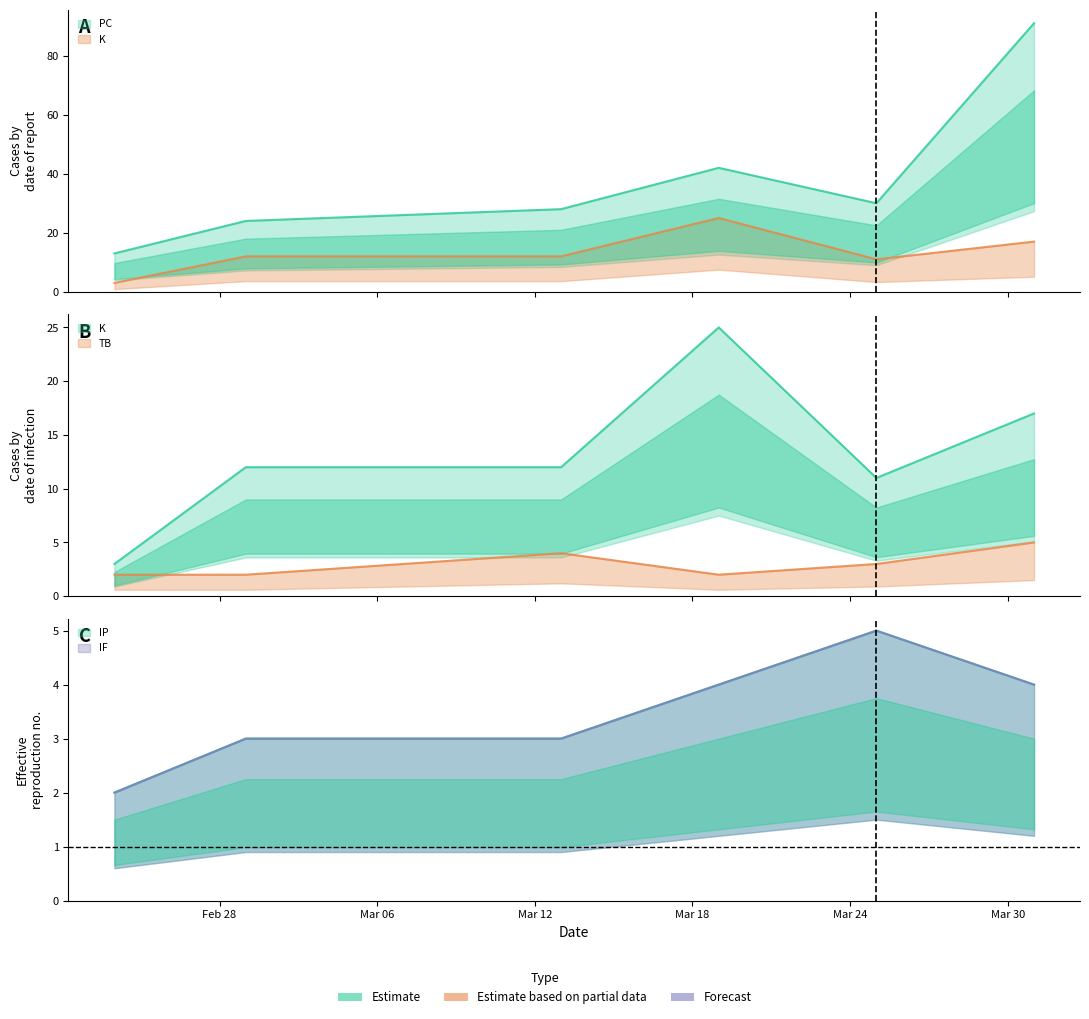

Is the value of PC at 2023-03-31 greater than the value of IP at 2023-03-25?

Yes